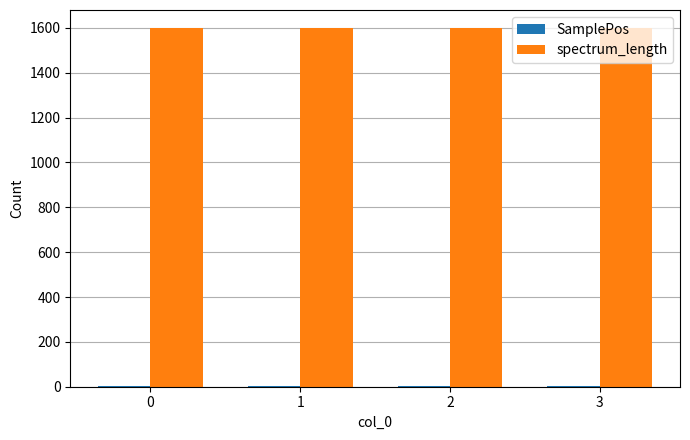

Is it true that spectrum_length equals 399 at 2?

False